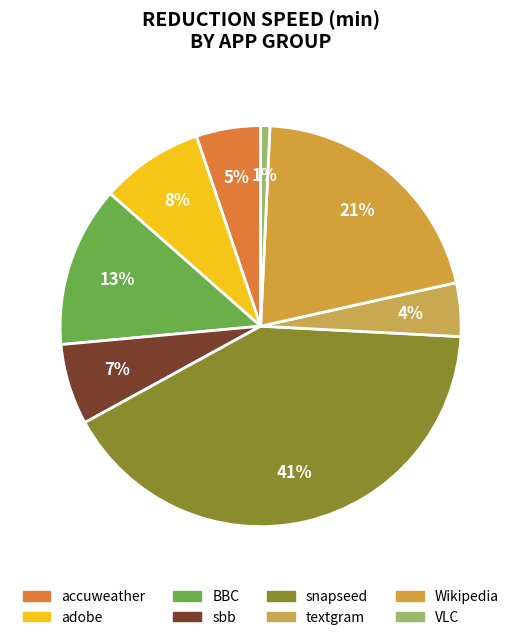

True or false: textgram accounts for 1% of the total.

False